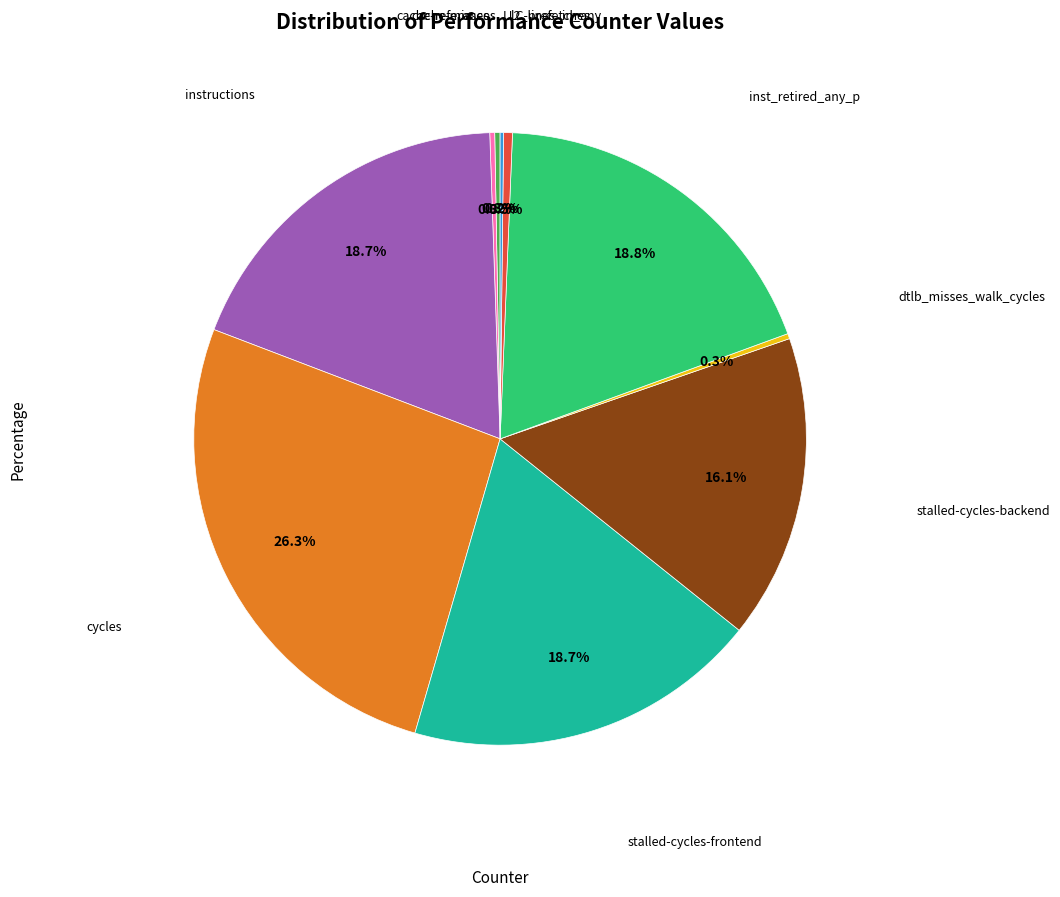

Does any single category account for the majority?

No